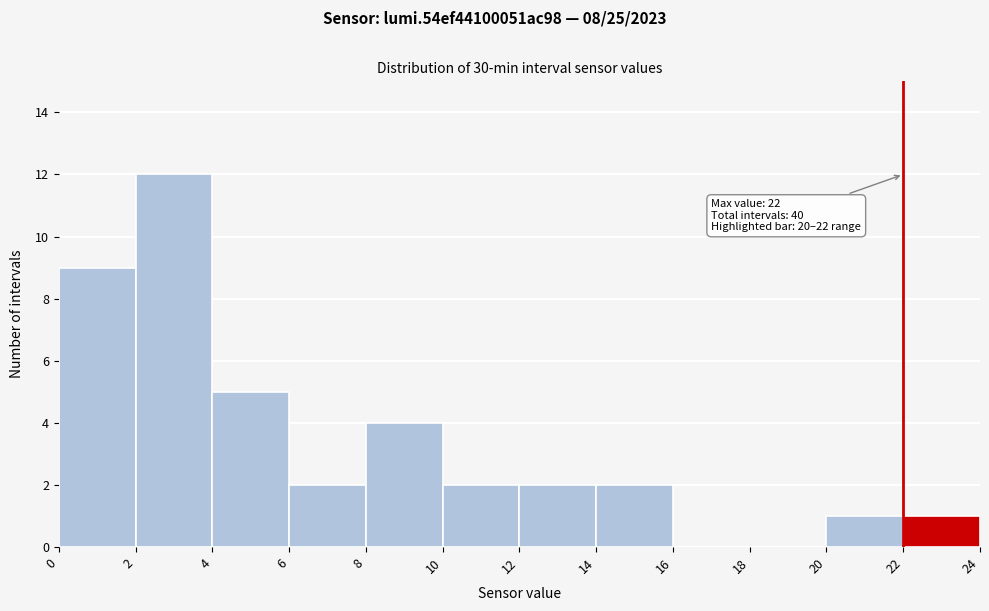

Over which range of the x-axis is the bar tallest?

2 to 4